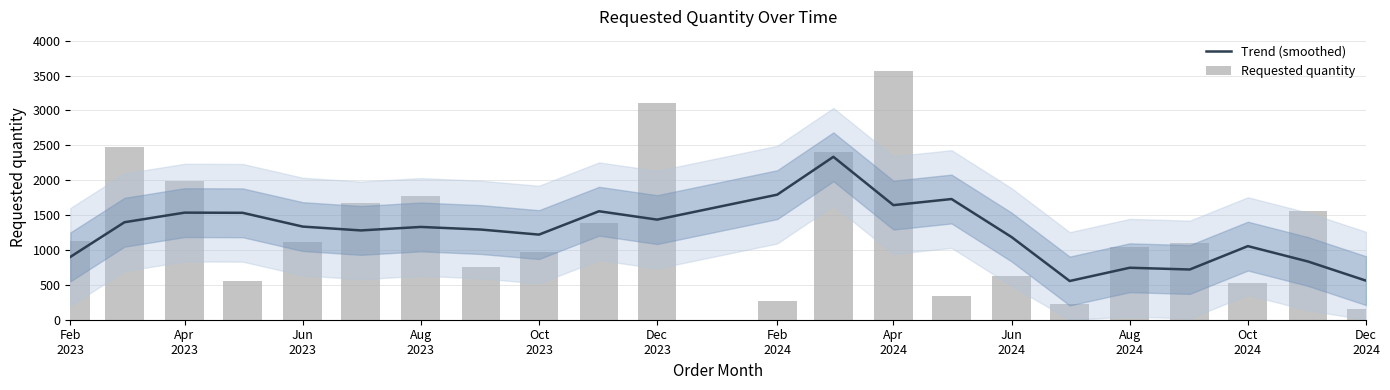

How many series are shown in this chart?

2